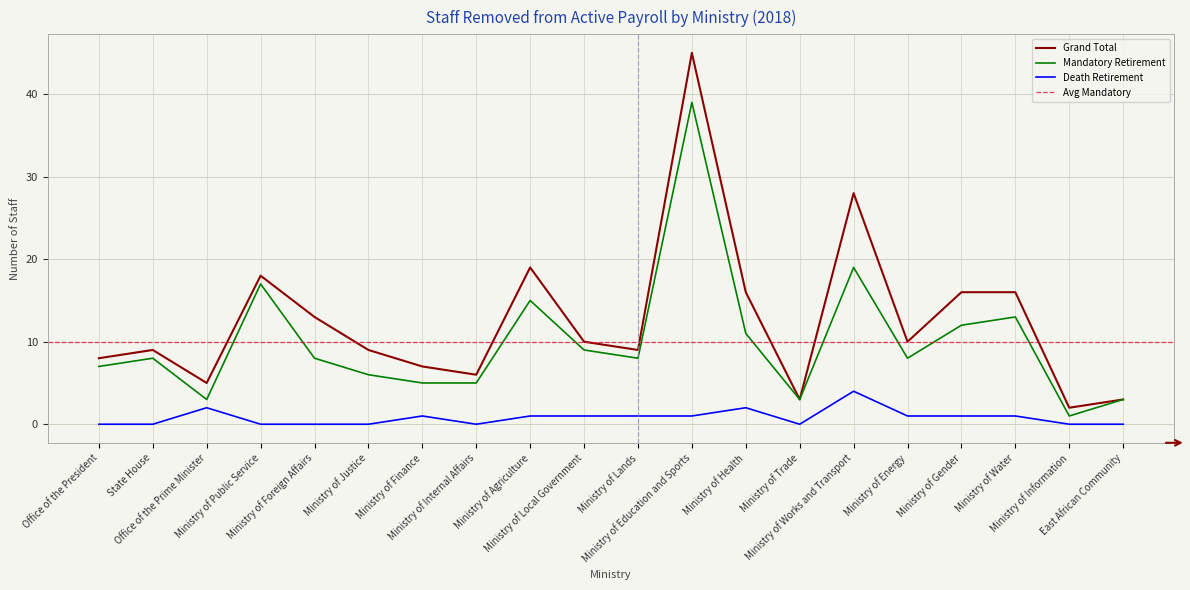

Which series has the largest total across all categories?

Grand Total